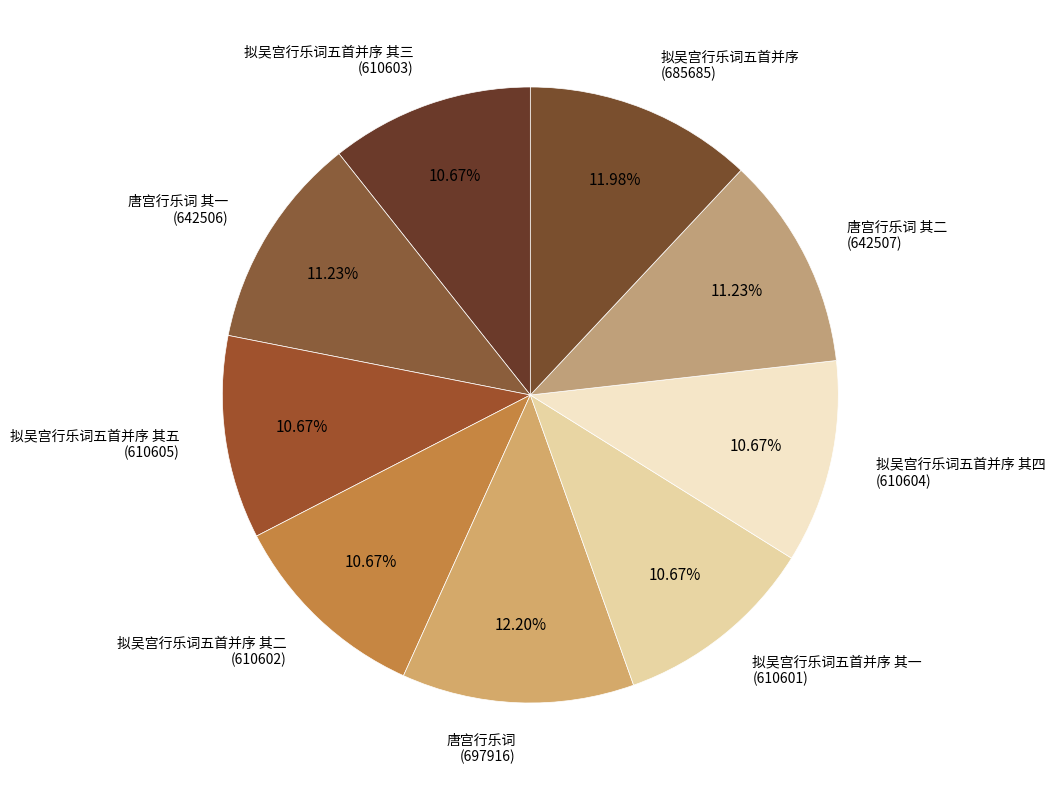

How many segments does this pie chart have?

9